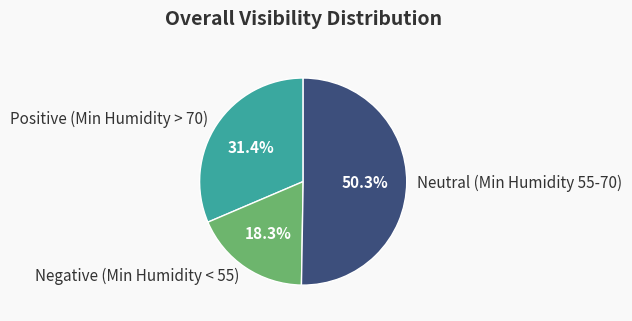

What percentage do Negative (Min Humidity < 55) and Positive (Min Humidity > 70) together represent?

49.7%